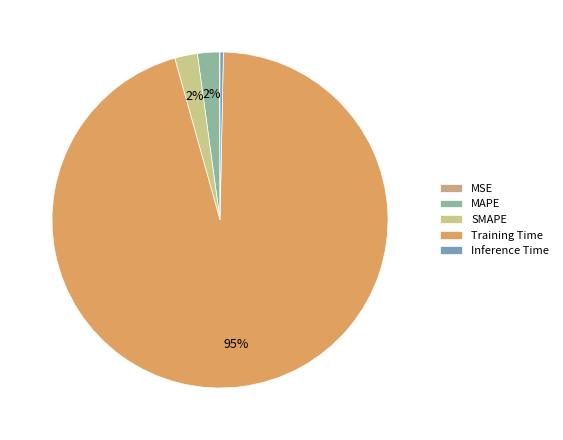

Is there any slice that represents more than half of the pie?

Yes